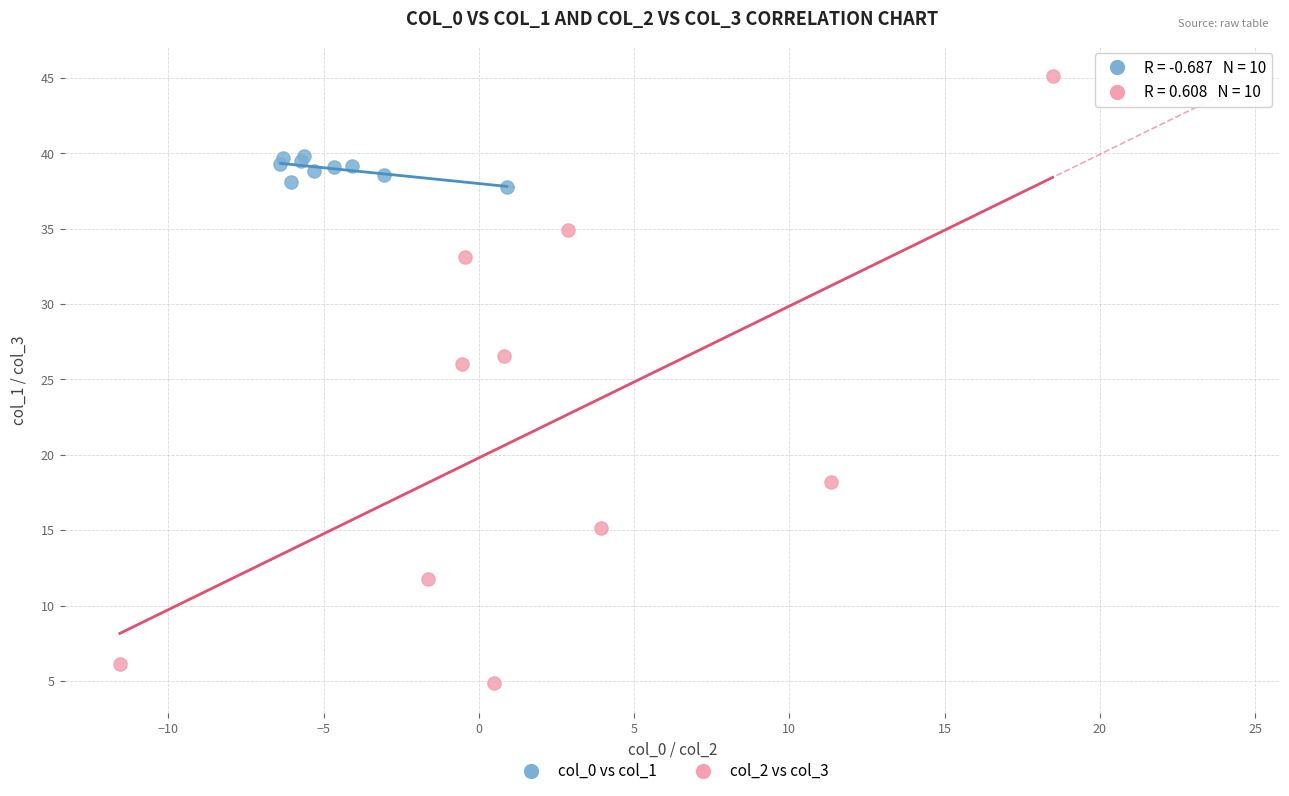

Which series has the largest Y range (max minus min)?

col_2 vs col_3